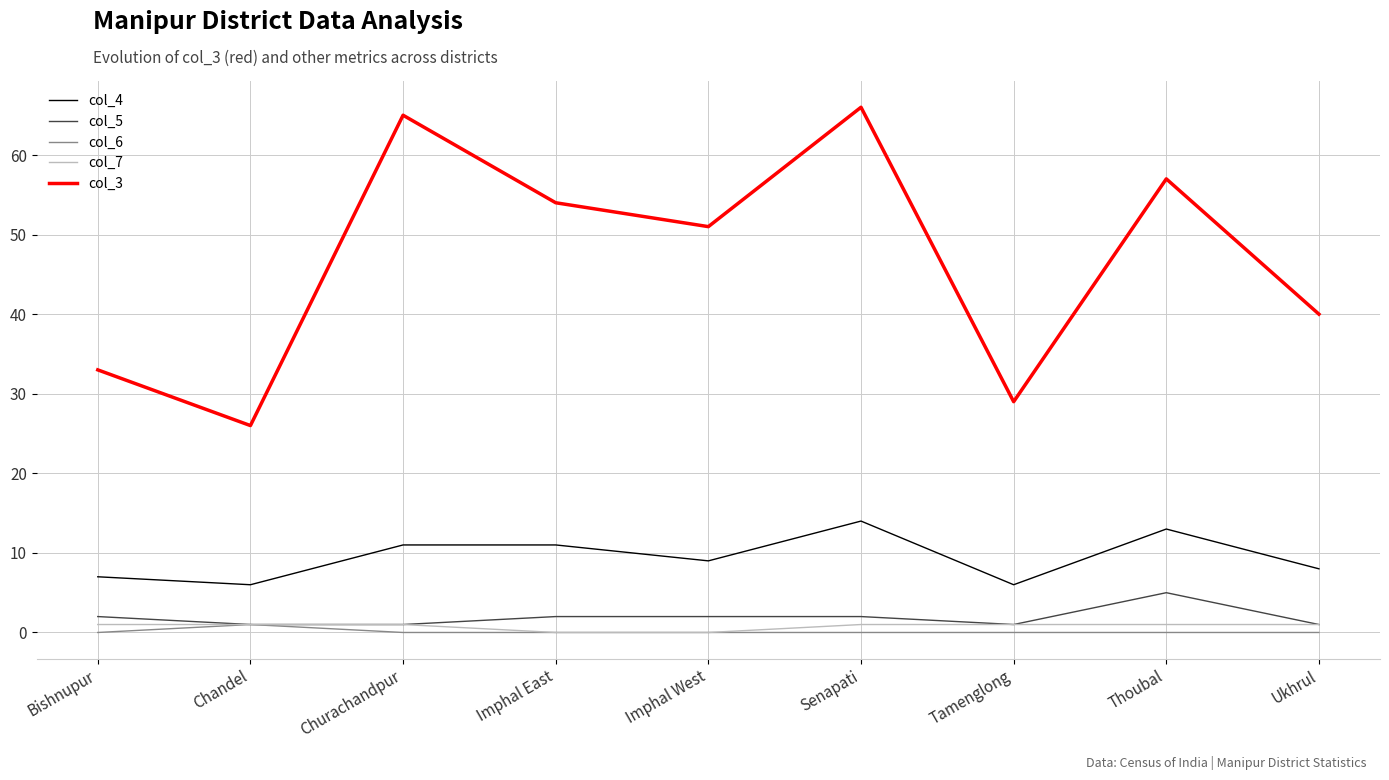

Reading left to right, what are all the values shown in this chart?

col_4: Bishnupur=7	Chandel=6	Churachandpur=11	Imphal East=11	Imphal West=9	Senapati=14	Tamenglong=6	Thoubal=13	Ukhrul=8
col_5: Bishnupur=2	Chandel=1	Churachandpur=1	Imphal East=2	Imphal West=2	Senapati=2	Tamenglong=1	Thoubal=5	Ukhrul=1
col_6: Bishnupur=0	Chandel=1	Churachandpur=0	Imphal East=0	Imphal West=0	Senapati=0	Tamenglong=0	Thoubal=0	Ukhrul=0
col_7: Bishnupur=1	Chandel=1	Churachandpur=1	Imphal East=0	Imphal West=0	Senapati=1	Tamenglong=1	Thoubal=1	Ukhrul=1
col_3: Bishnupur=33	Chandel=26	Churachandpur=65	Imphal East=54	Imphal West=51	Senapati=66	Tamenglong=29	Thoubal=57	Ukhrul=40